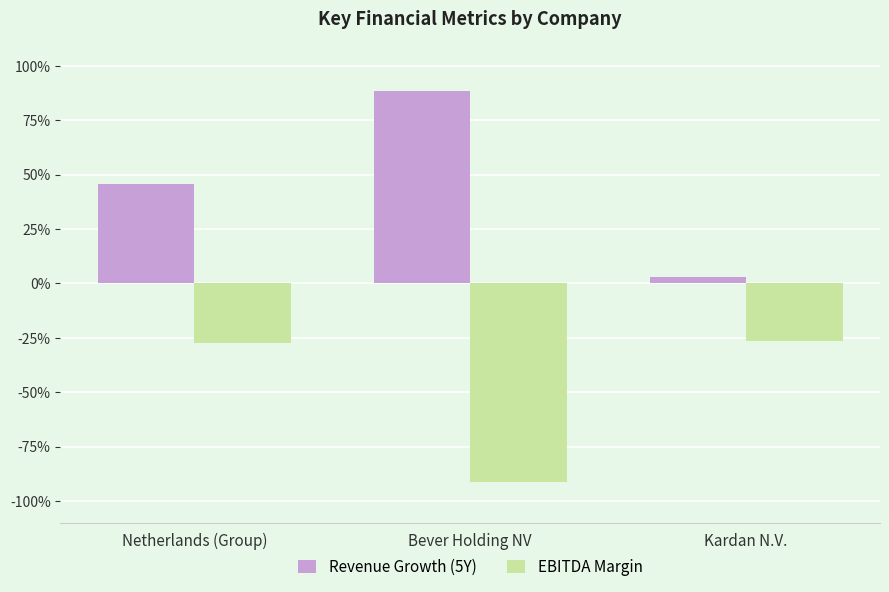

Is it true that Revenue Growth (5Y) equals 0.2 at Netherlands (Group)?

False